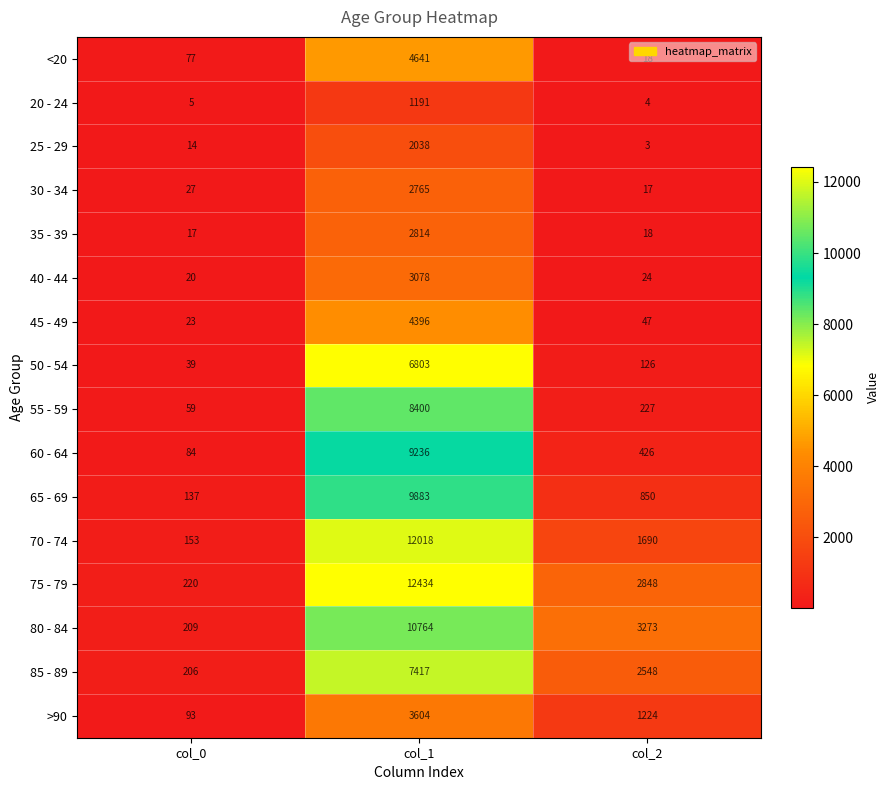

How many series are shown in this chart?

16